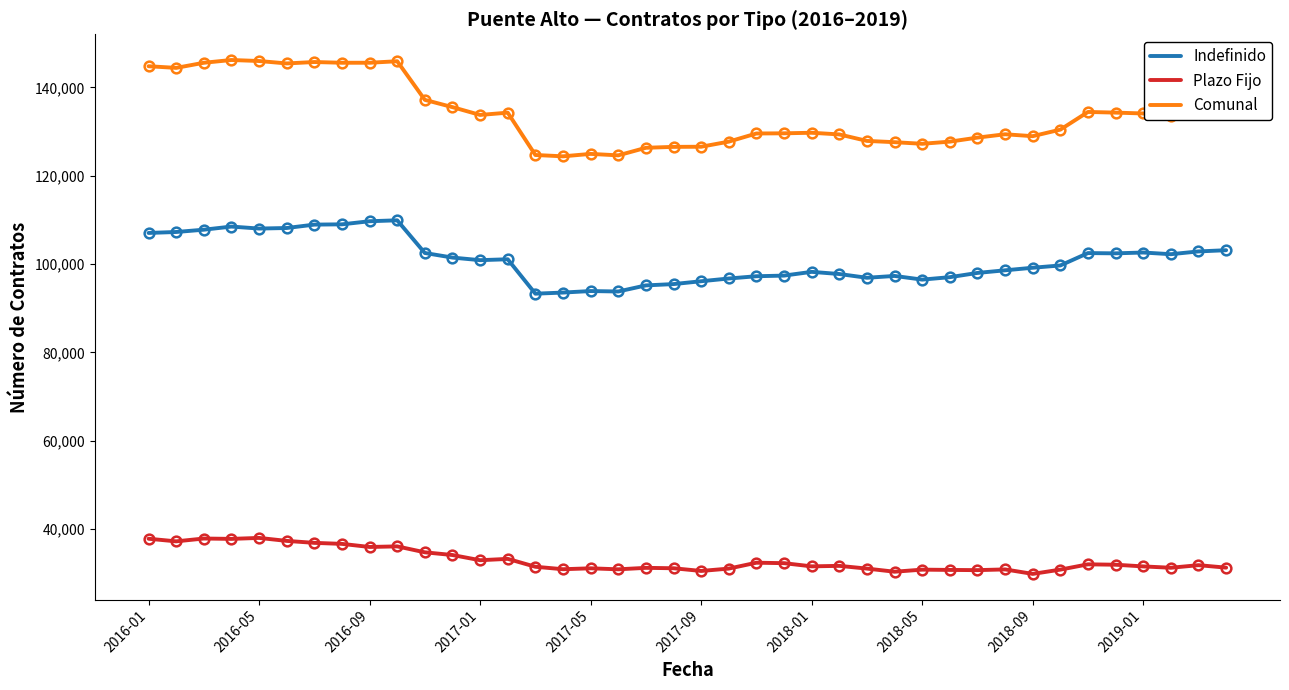

What is the greatest value displayed?

146229